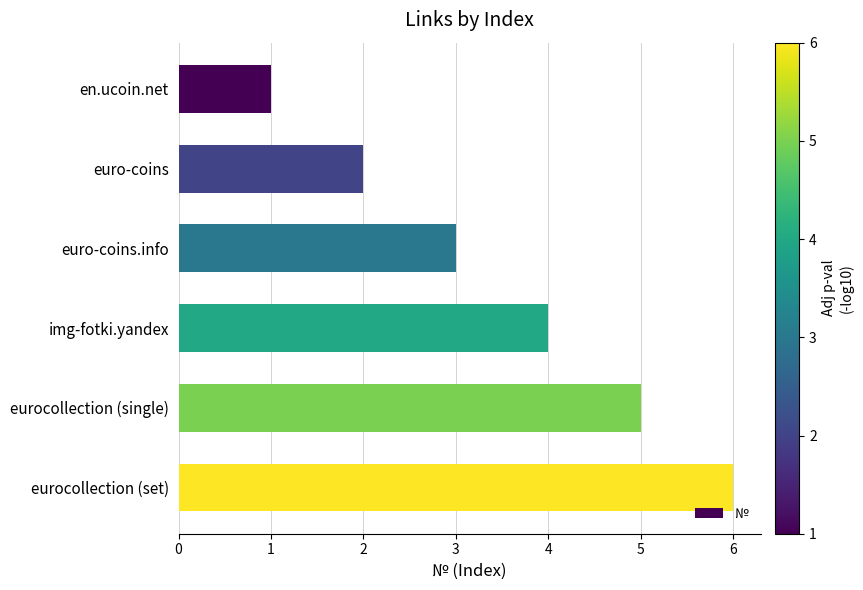

How many series are shown in this chart?

1